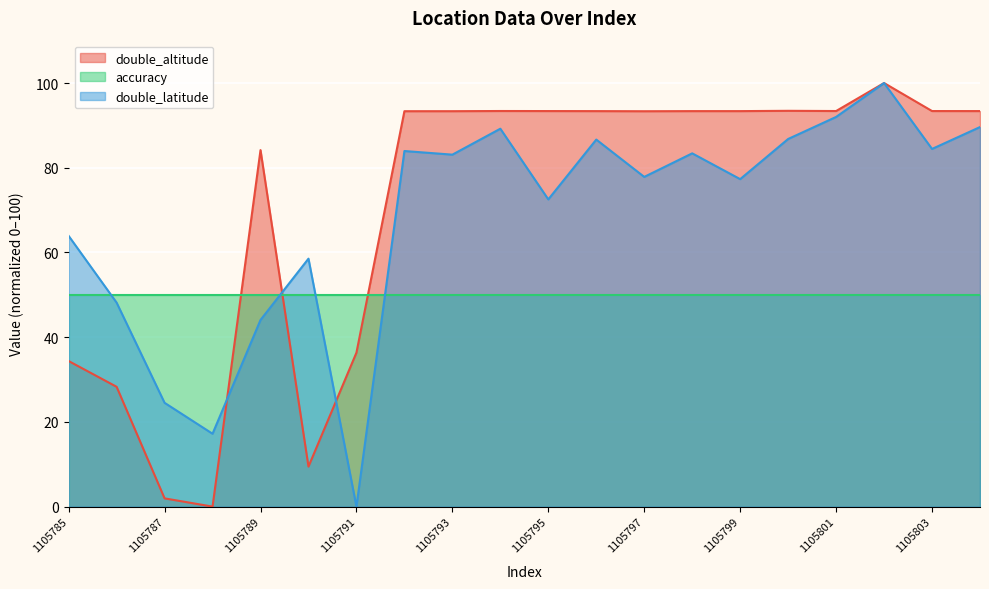

What is the total value across all series at 1105803?

227.8